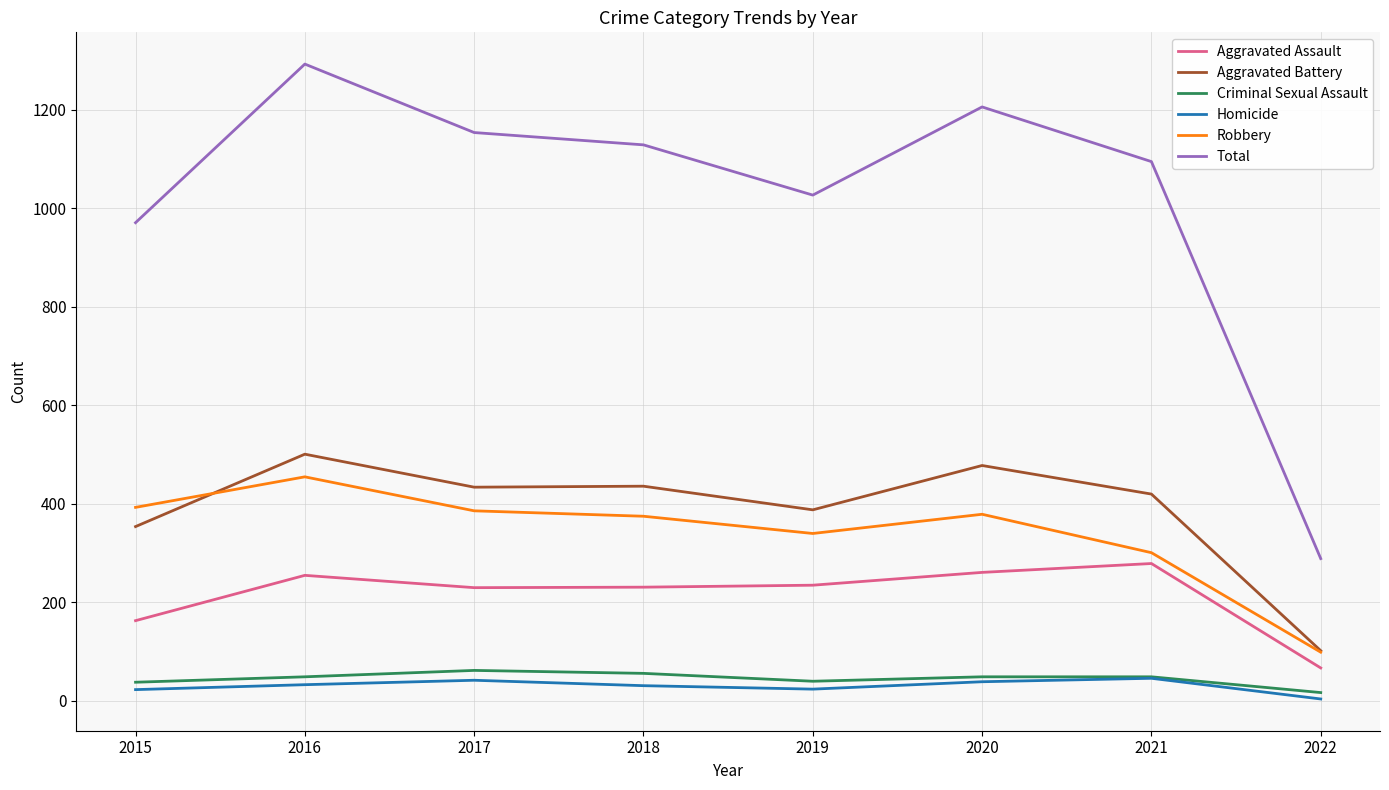

Which series has the largest total across all categories?

Total